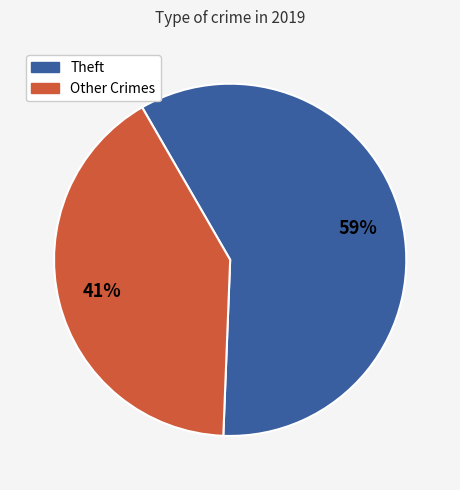

Is there a majority slice in this chart?

Yes